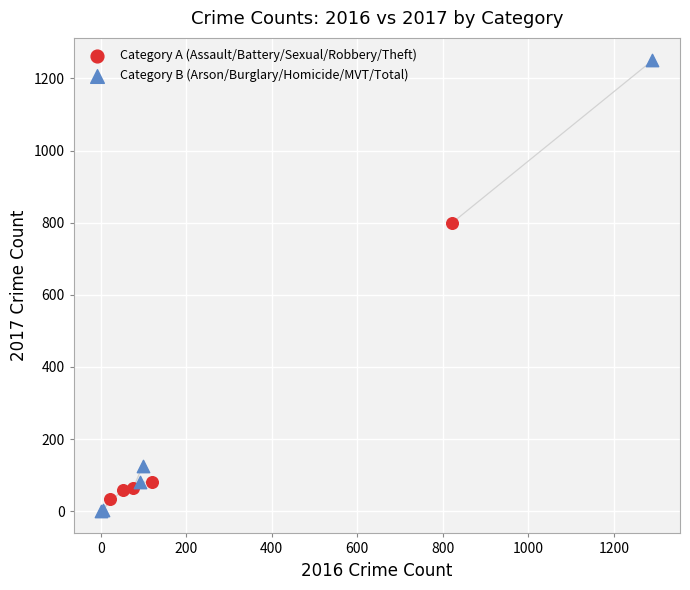

Which series contains the lowest Y value?

Category B (Arson/Burglary/Homicide/MVT/Total)